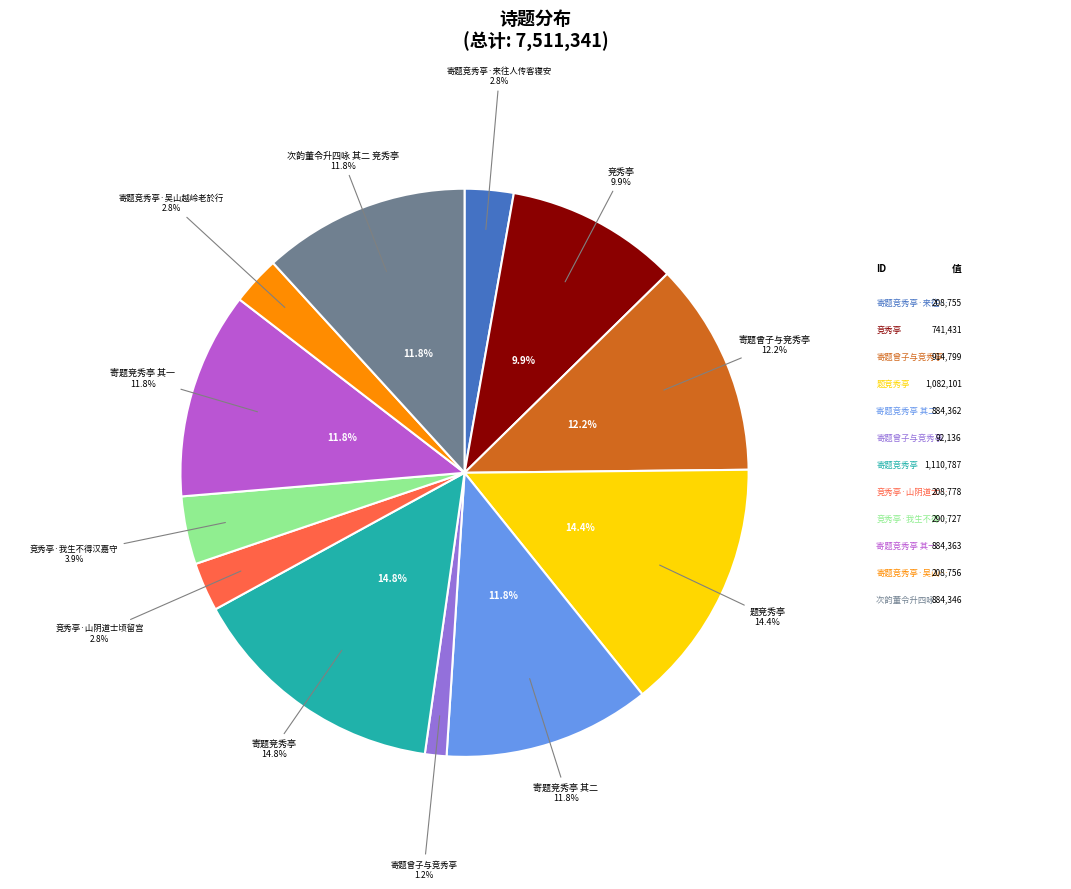

Count the number of slices in the pie.

12